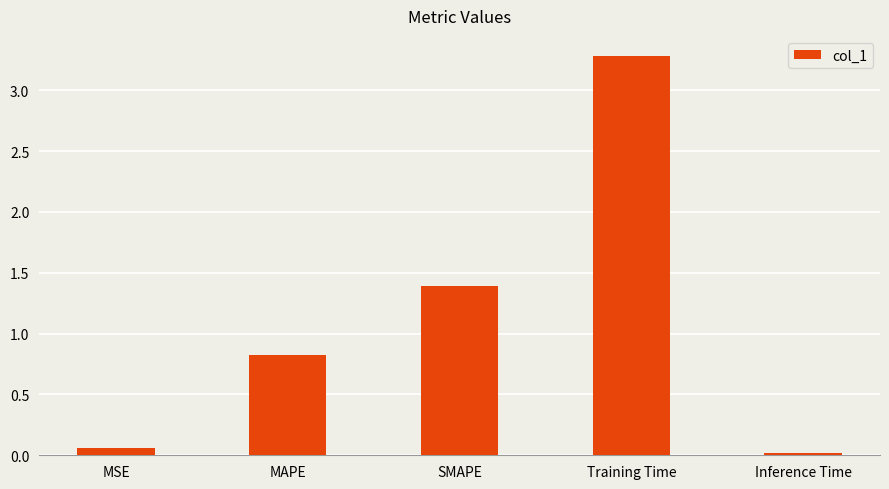

At which label is the value closest to 1?

MAPE